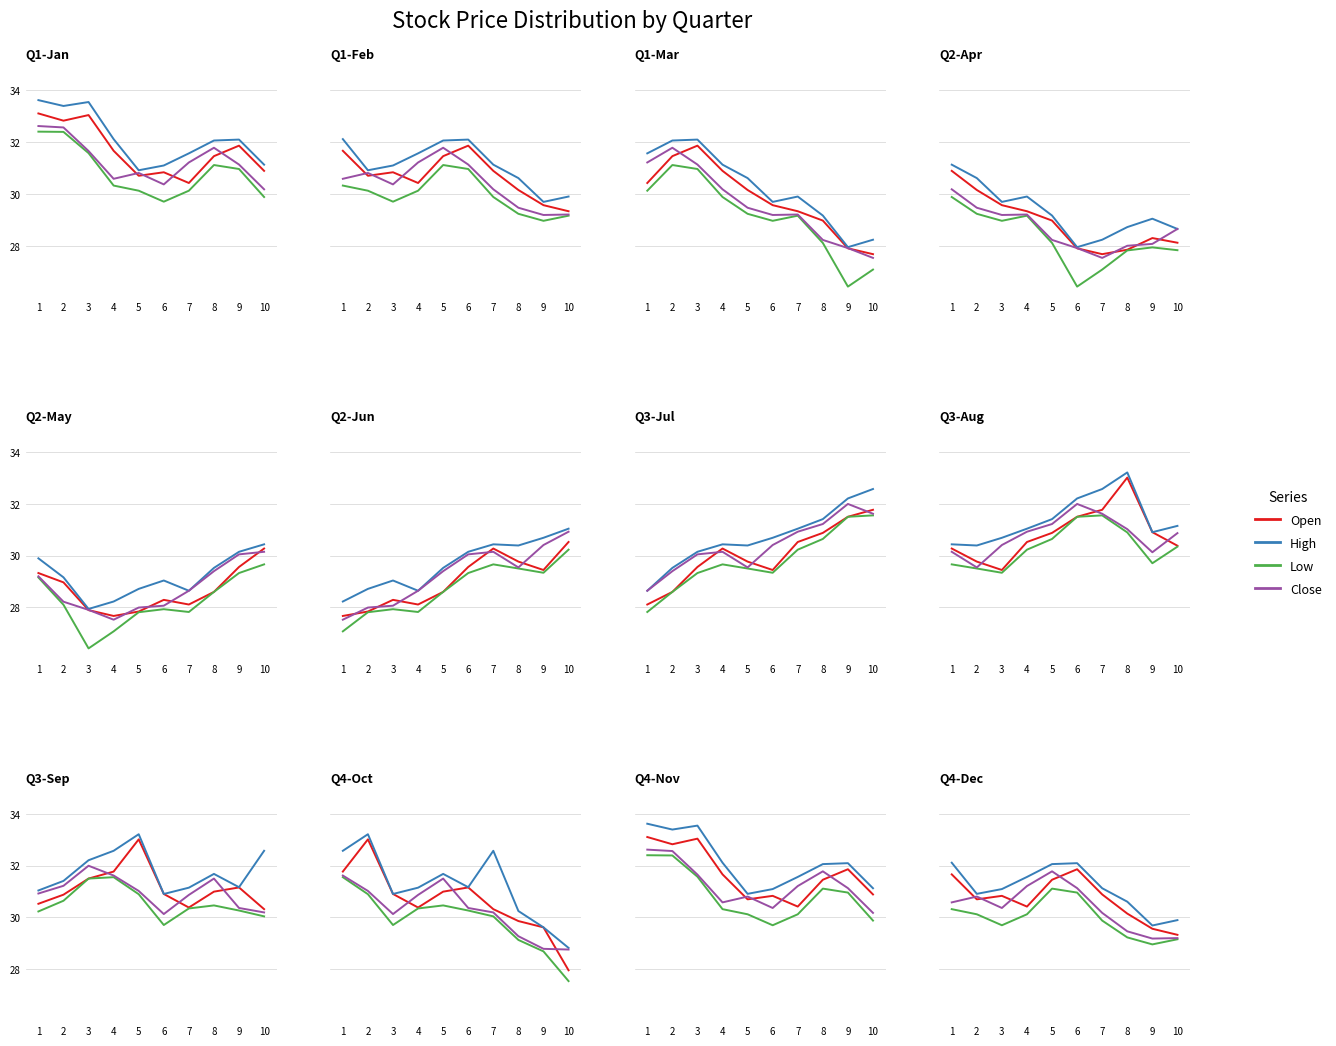

What is the difference between the Low values at 5 and 2?

1.0